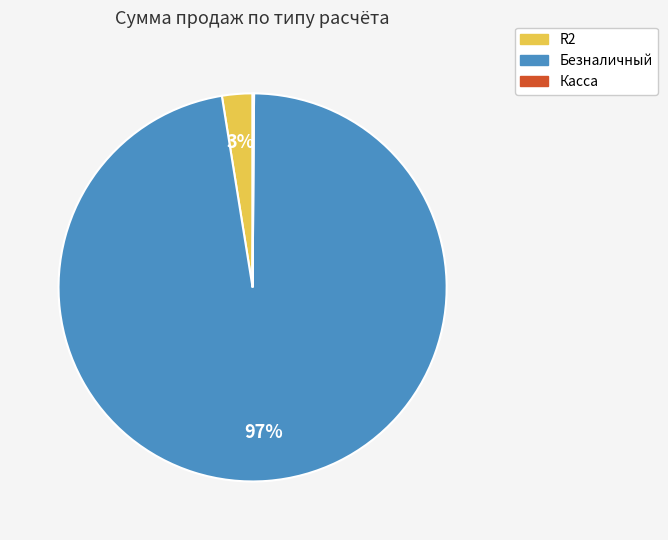

To the nearest percent, what is the average slice percentage?

33%